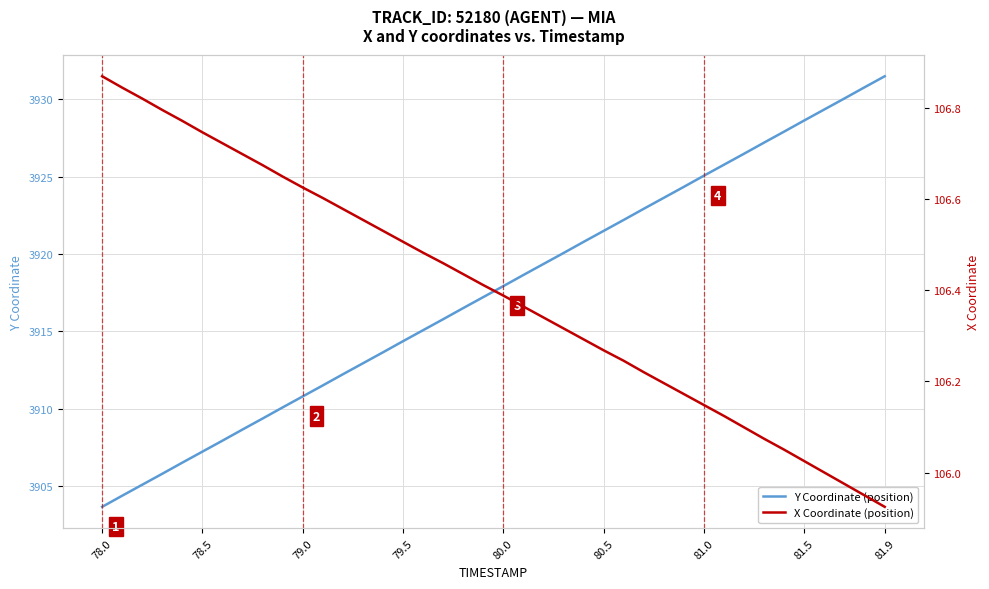

At which label does X Coordinate (position) first exceed 106?

78.0